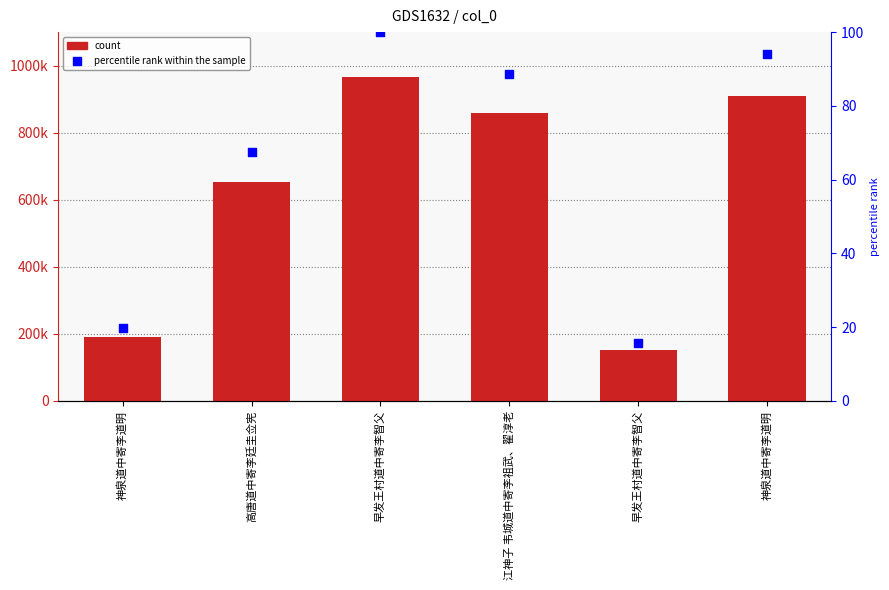

Which series reaches the minimum Y coordinate?

percentile rank within the sample